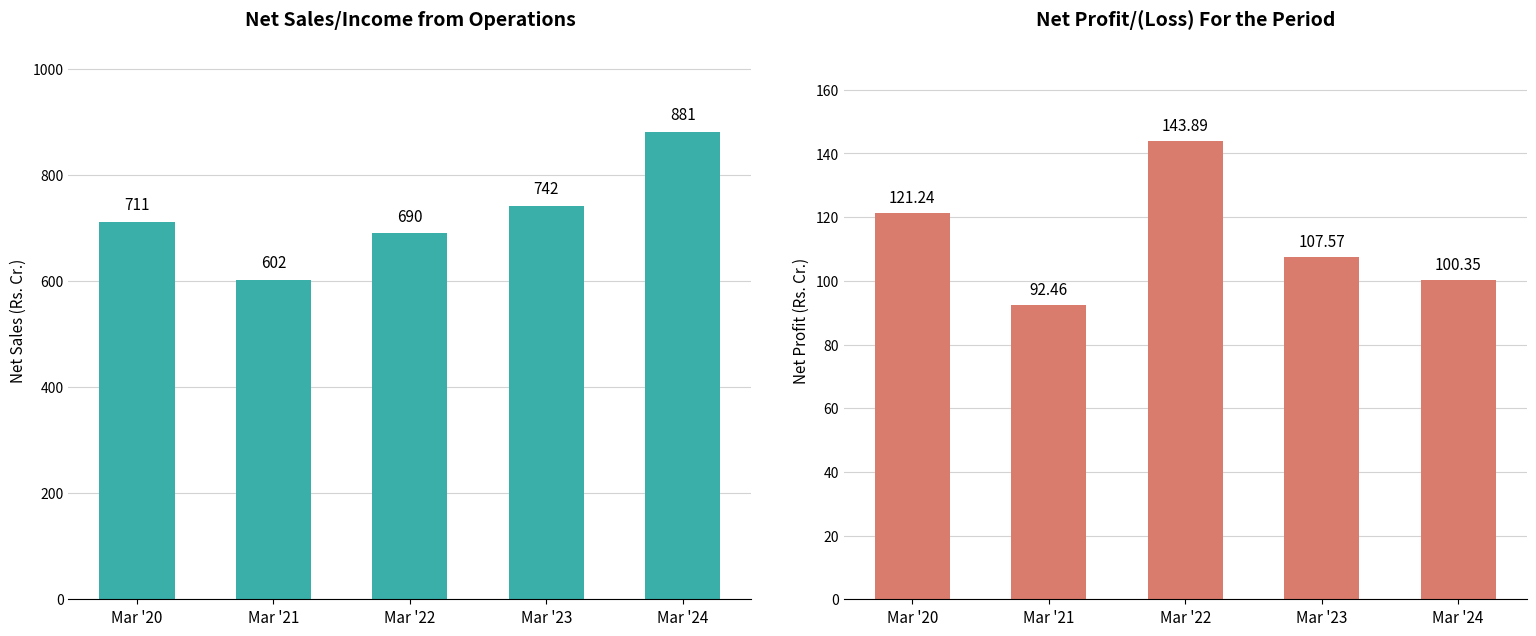

At how many categories does at least one series exceed 500?

5